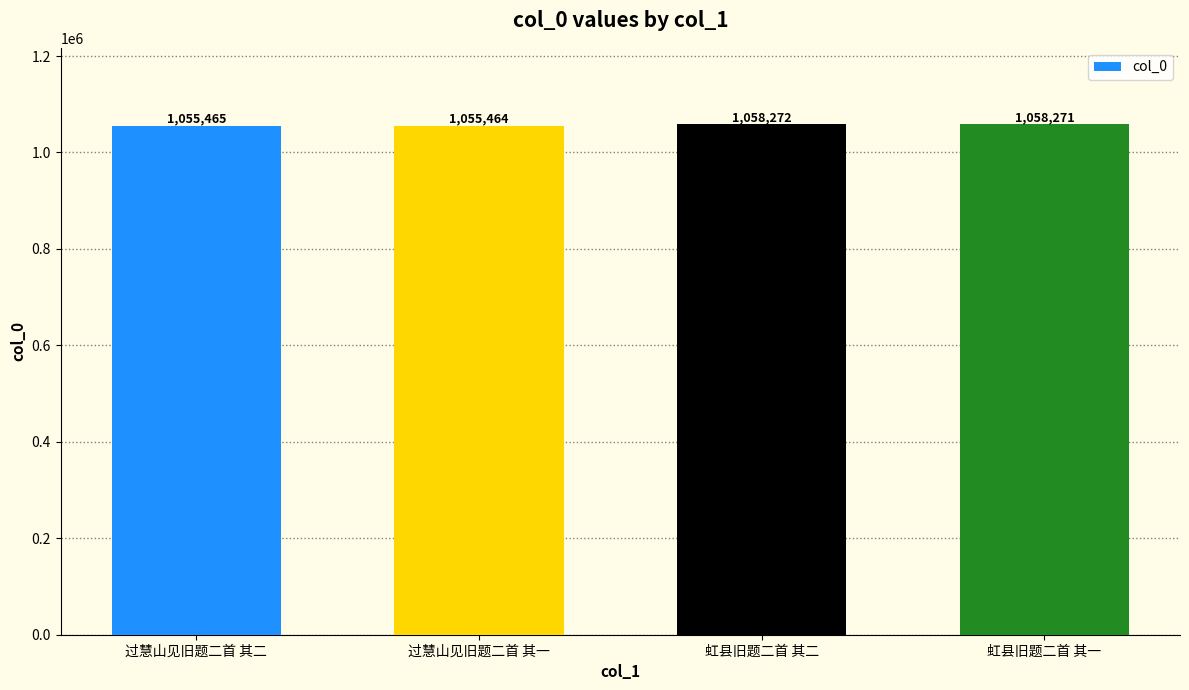

What is the label of the 3rd bar from the left?

虹县旧题二首 其二